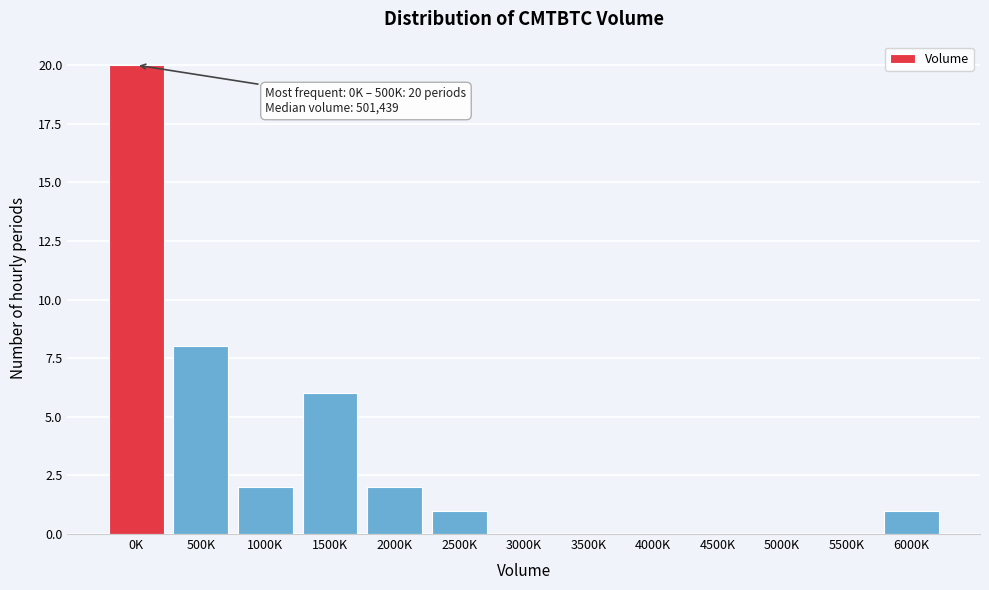

Reading right to left, what are all the values shown in this chart?

6000K=1	5500K=0	5000K=0	4500K=0	4000K=0	3500K=0	3000K=0	2500K=1	2000K=2	1500K=6	1000K=2	500K=8	0K=20